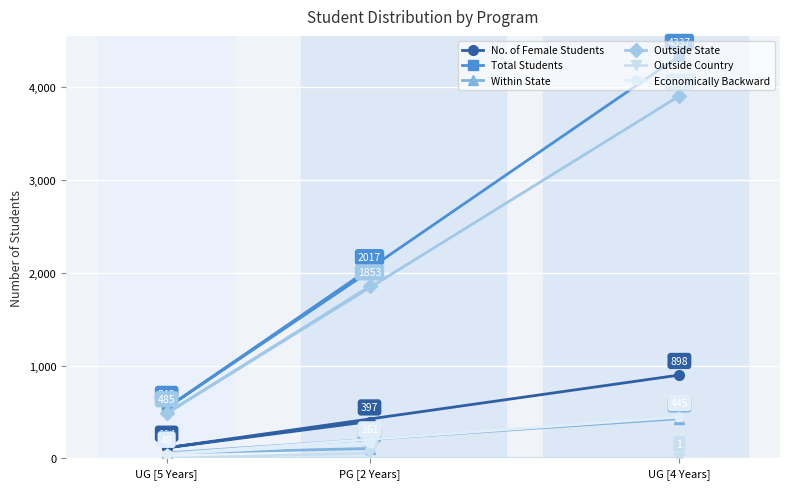

Which series has the largest range (max minus min)?

Total Students